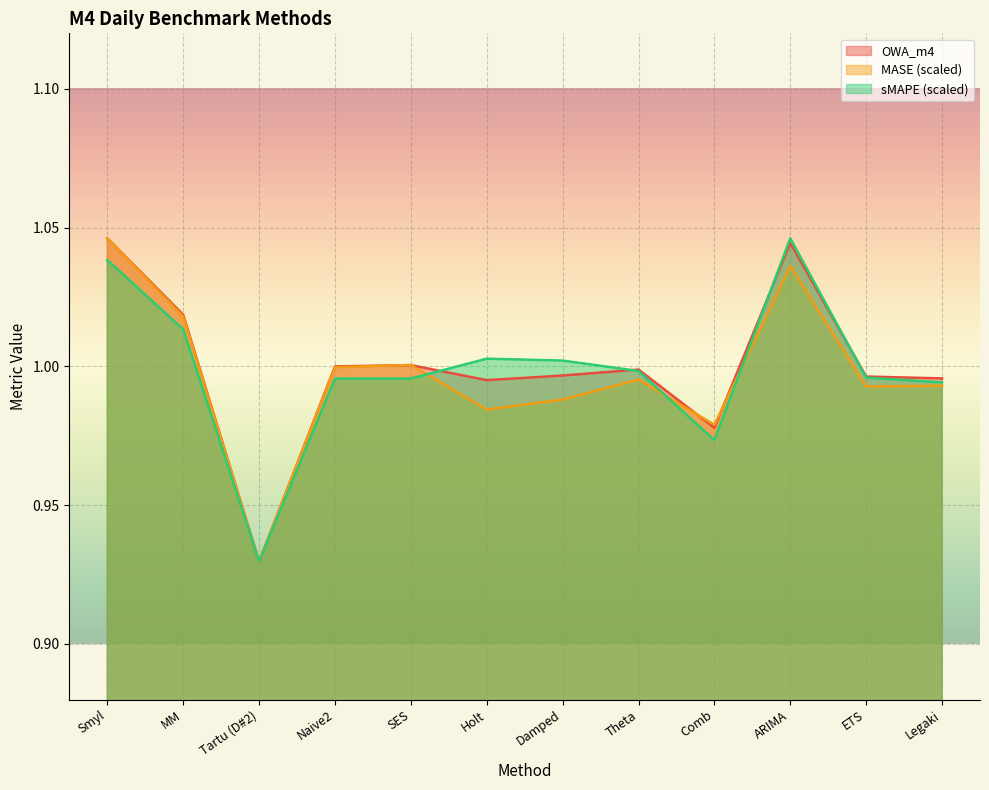

What are all the series names shown in the legend?

OWA_m4, MASE (scaled), sMAPE (scaled)